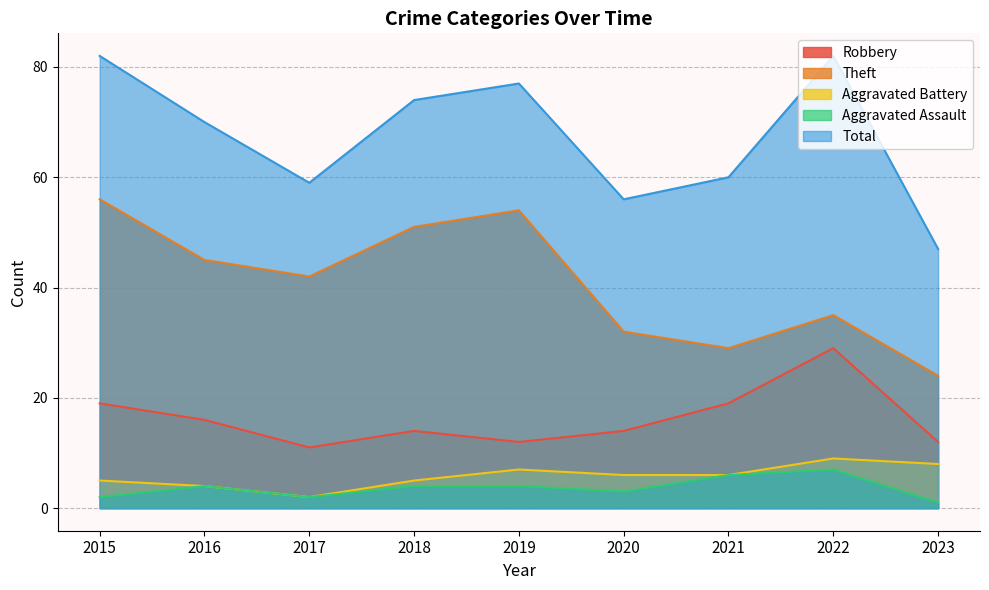

True or false: Aggravated Assault and Aggravated Battery intersect in this chart.

False